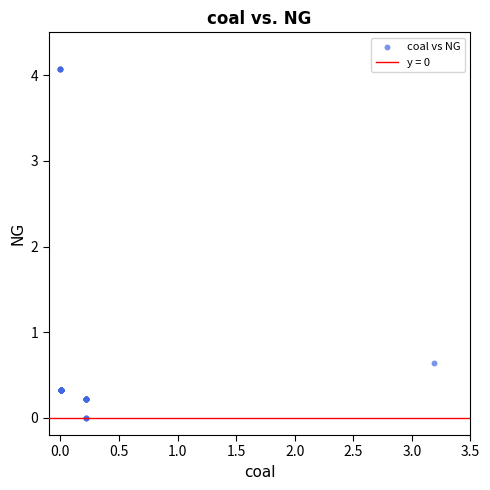

What Y value in the scatter plot is closest to 2?

0.6